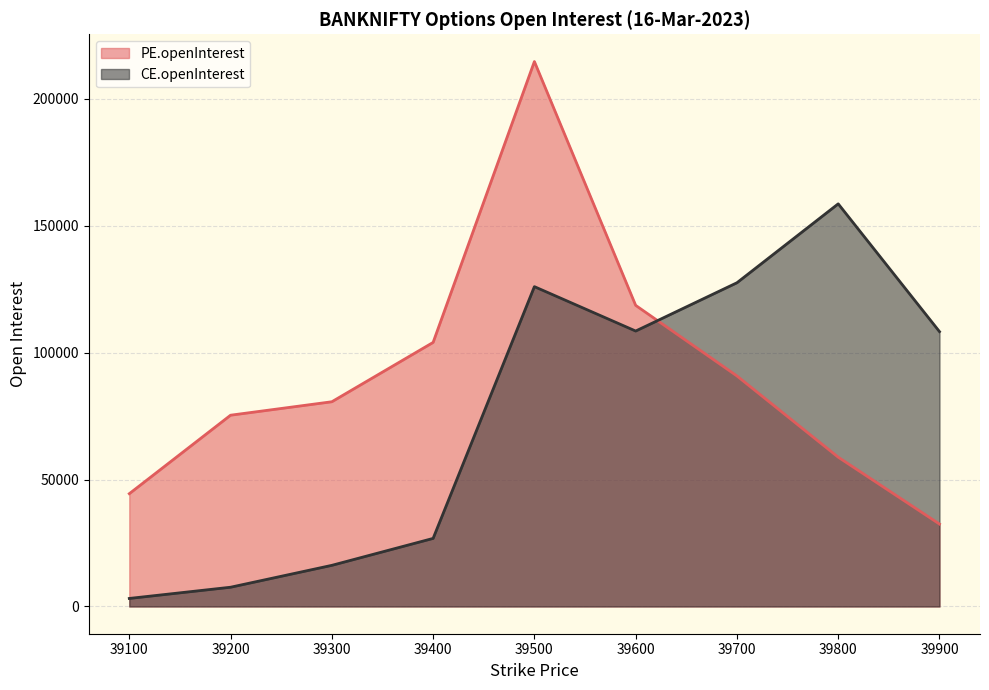

Which has a higher value, 39300 or 39800?

39300